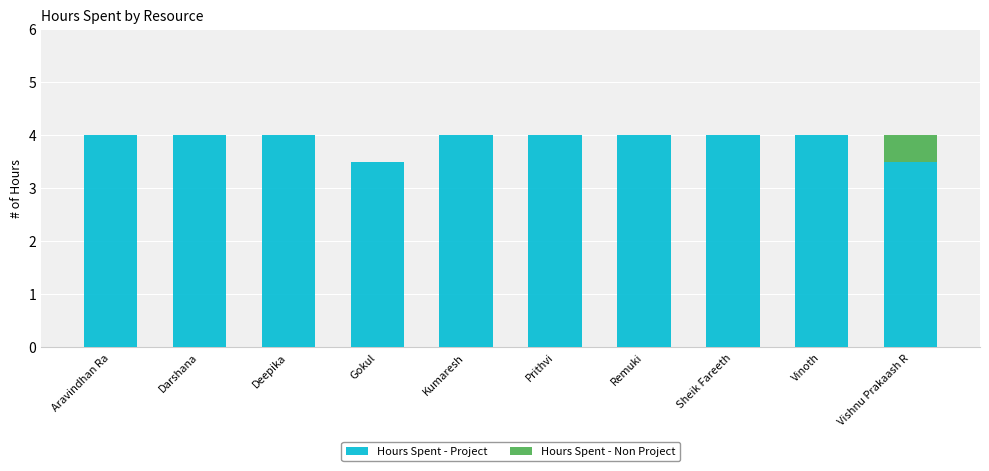

What is the sum of the Hours Spent - Project values at Vishnu Prakaash R and Remuki?

7.5